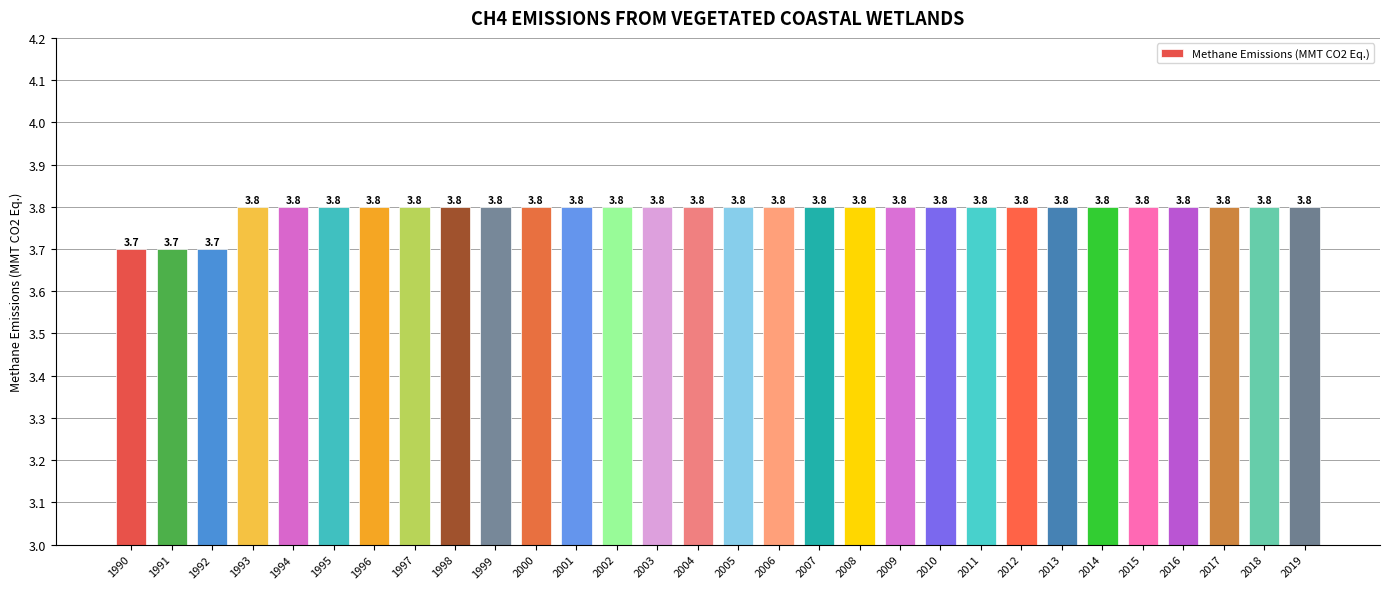

Are the bars grouped side by side (vs. stacked)?

No